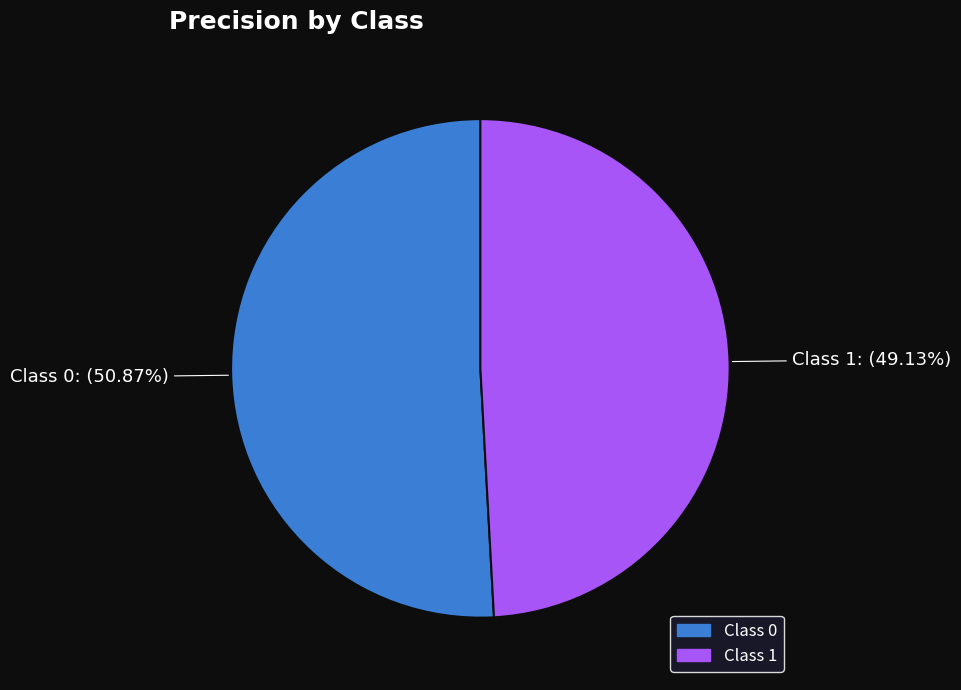

Is there a majority slice in this chart?

Yes